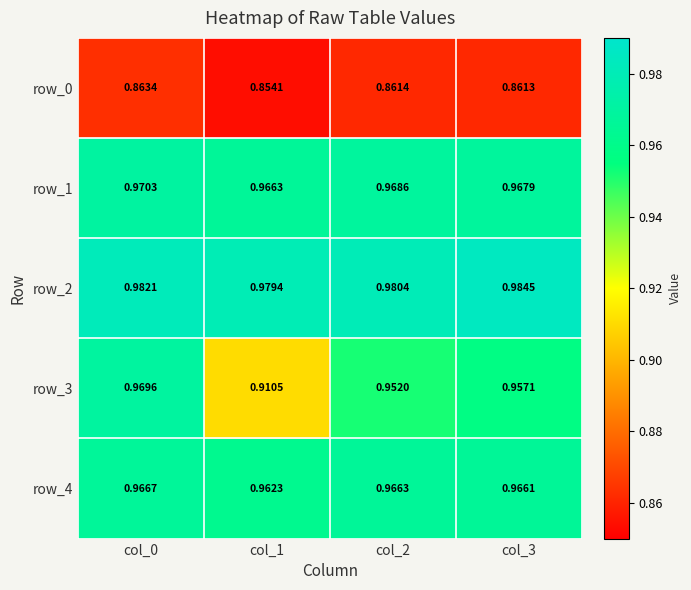

Count the number of categories in the chart.

4